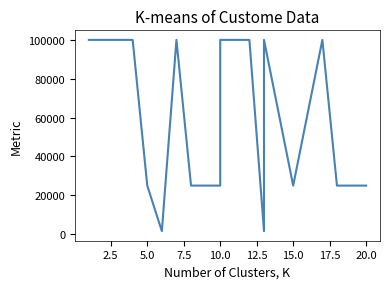

What is the difference between the maximum and minimum values?

98450.0